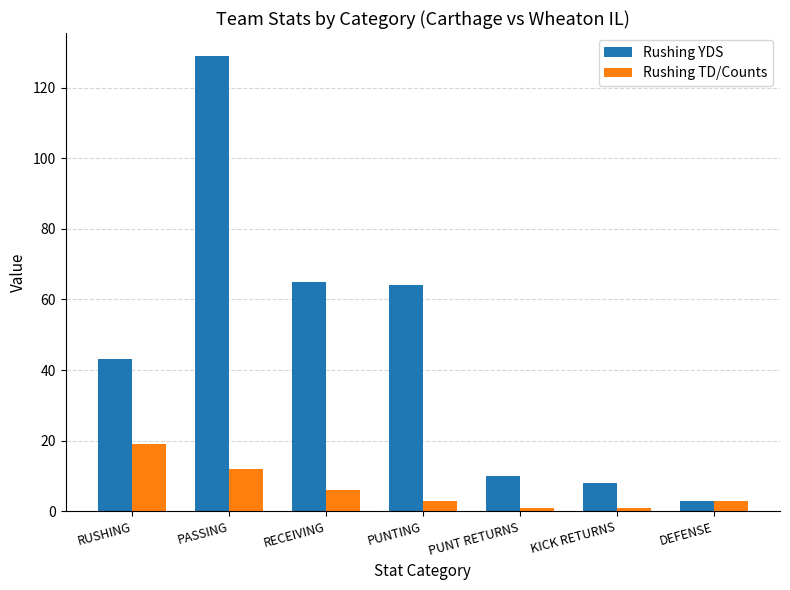

What is the difference between the second highest and second lowest values in the Rushing YDS series?

57